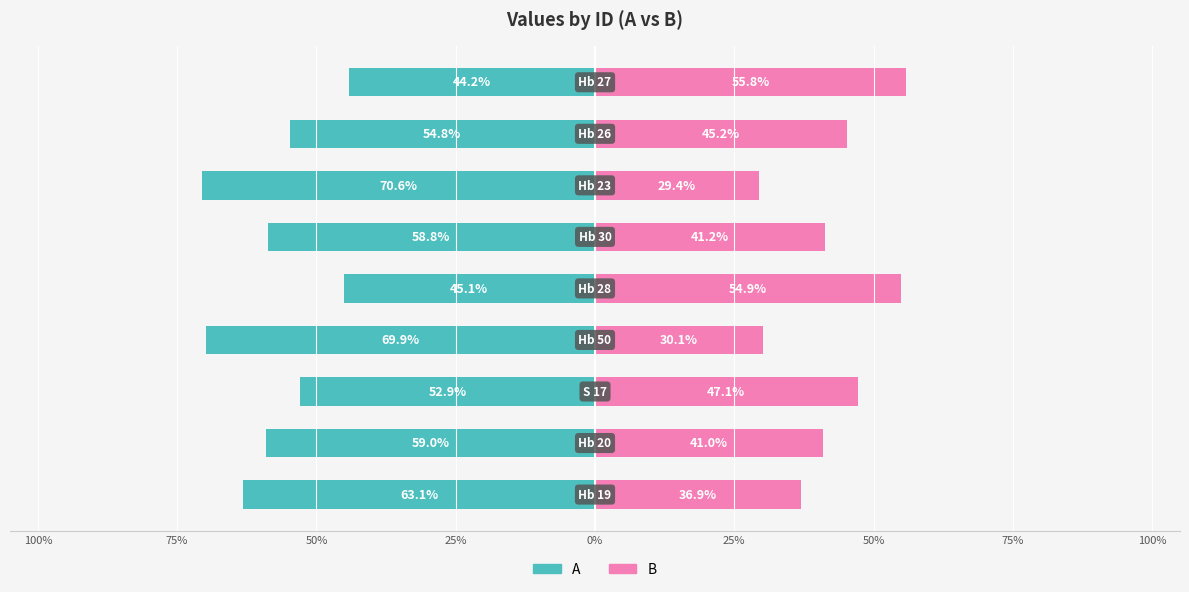

What are all the series names shown in the legend?

A, B